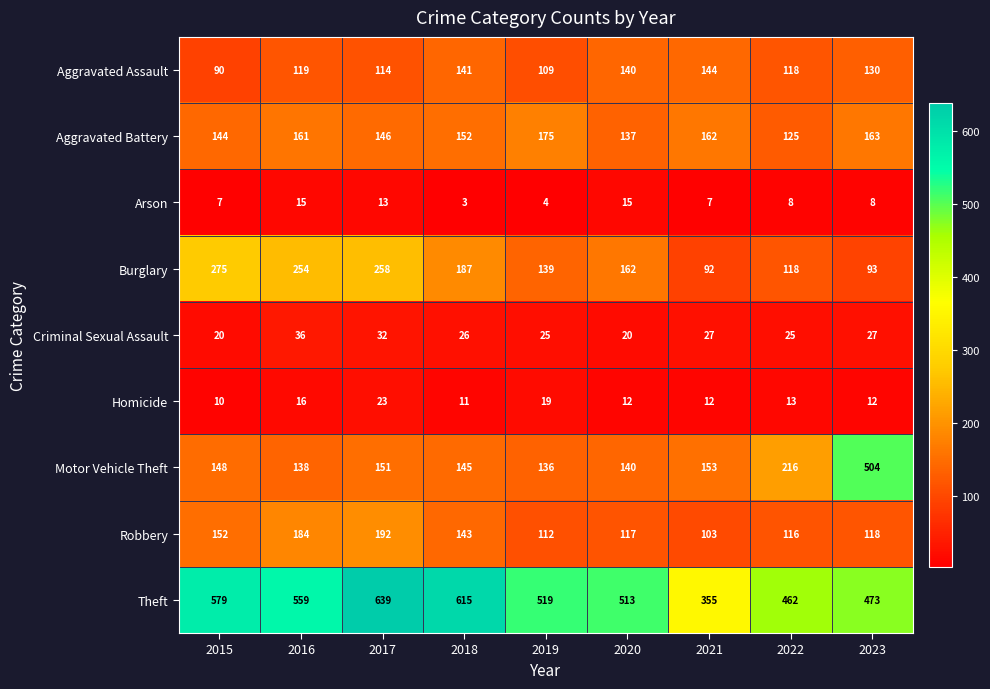

Which series changed the most between 2015 and 2022?

Burglary